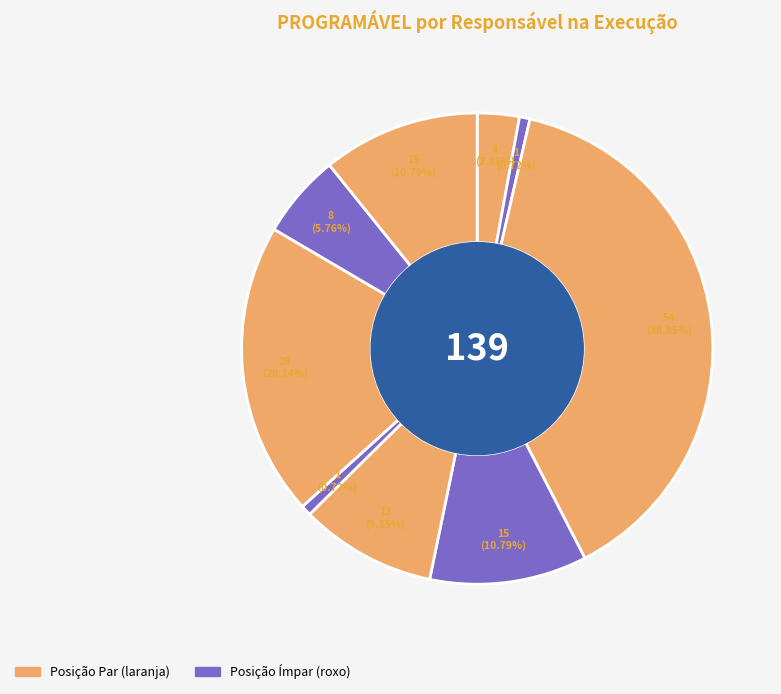

How many slices are in this pie chart?

9